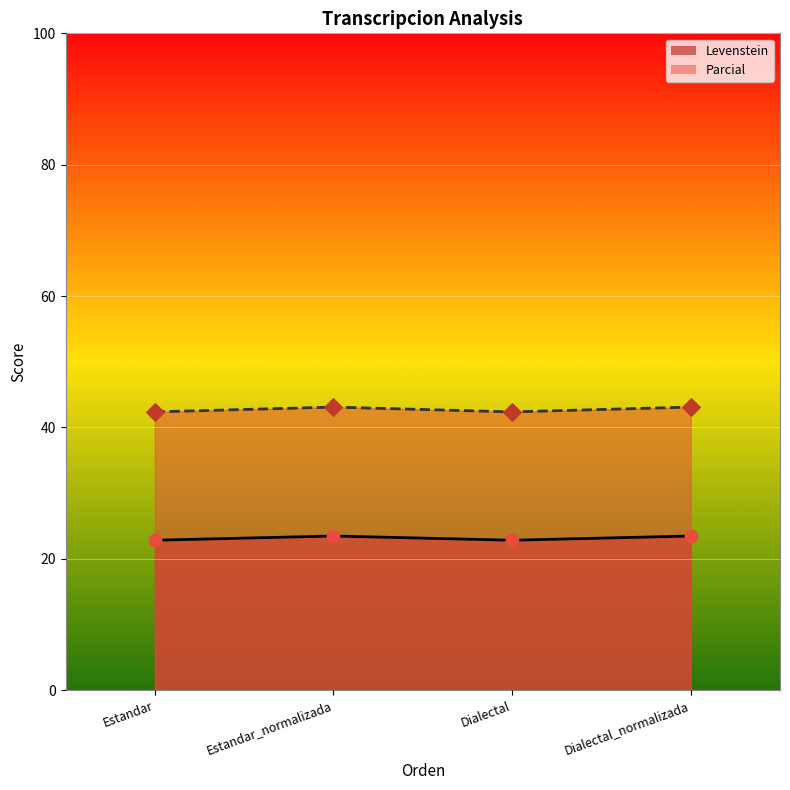

Is the value of Levenstein at Dialectal greater than the value of Parcial at Dialectal_normalizada?

No